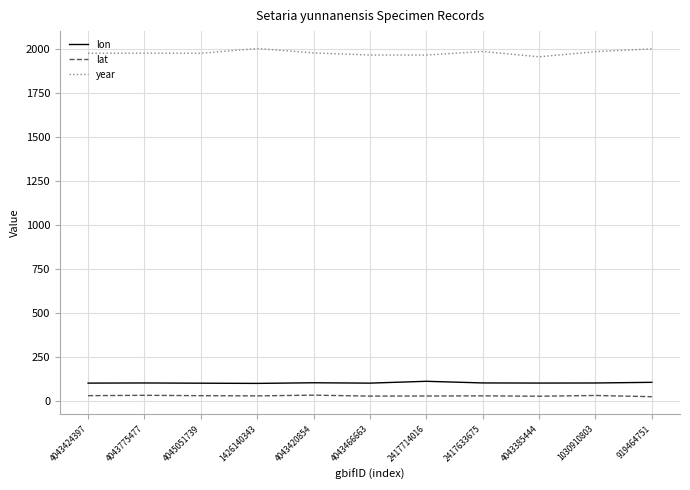

True or false: lat and year intersect in this chart.

False